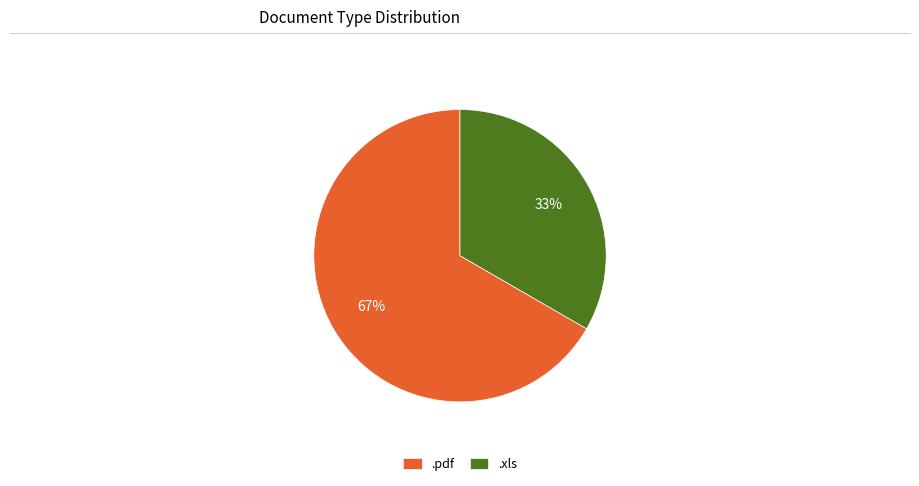

How many slices are in this pie chart?

2